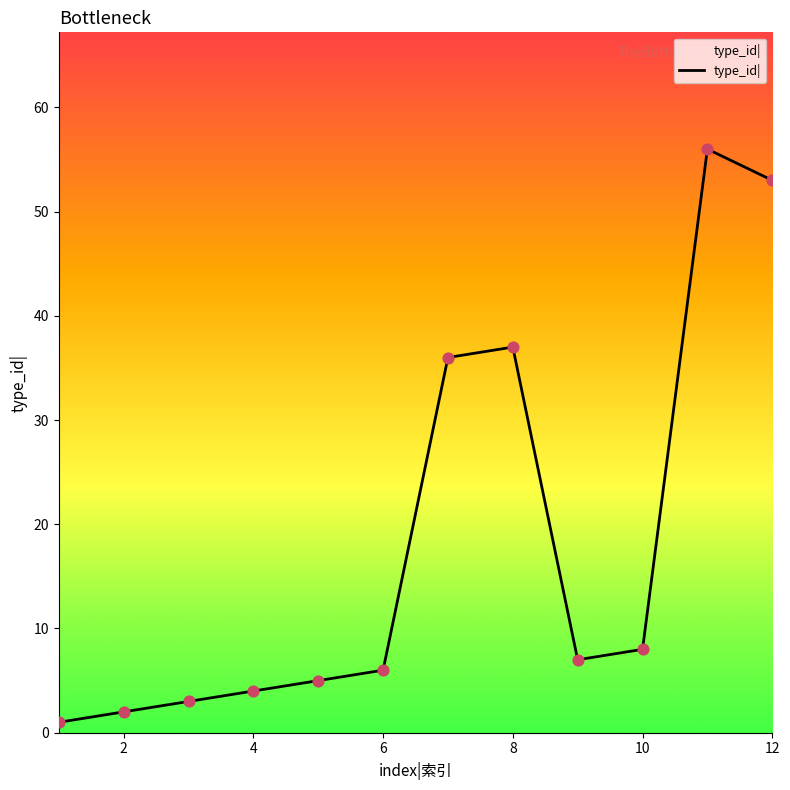

What is the maximum value shown in the chart?

56